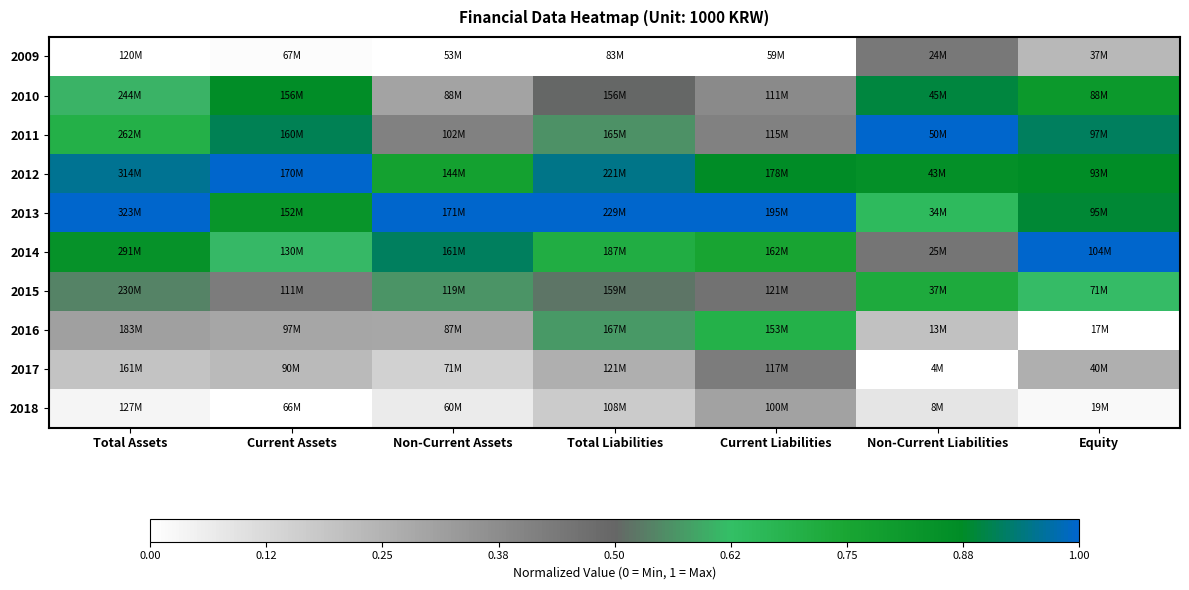

How many data points does each series have?

7